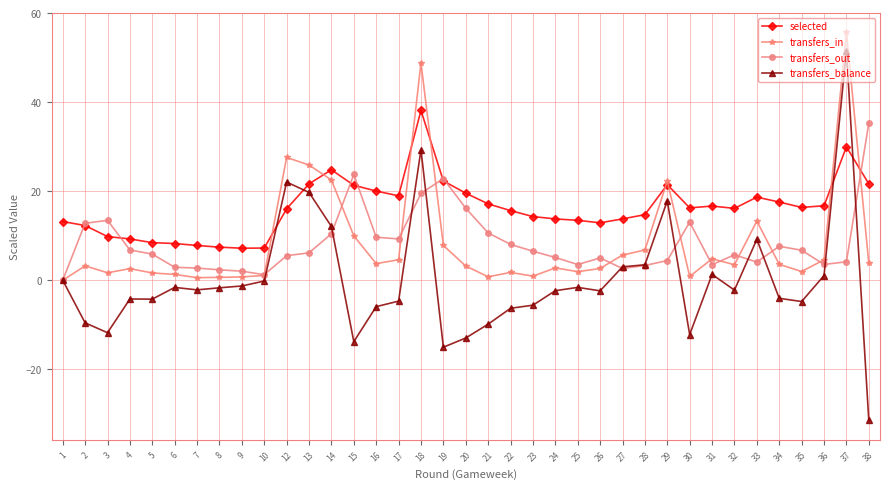

Which series has the largest range (max minus min)?

transfers_balance